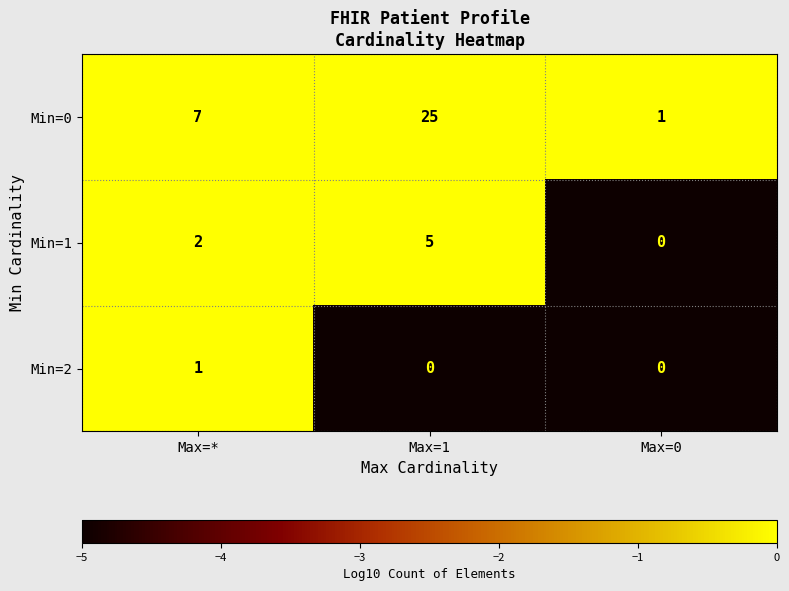

Read the Min=1 value at Max=1.

5